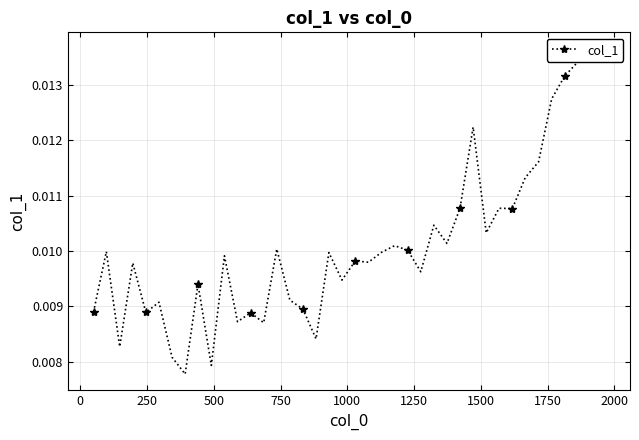

Count the number of data series in this chart.

1